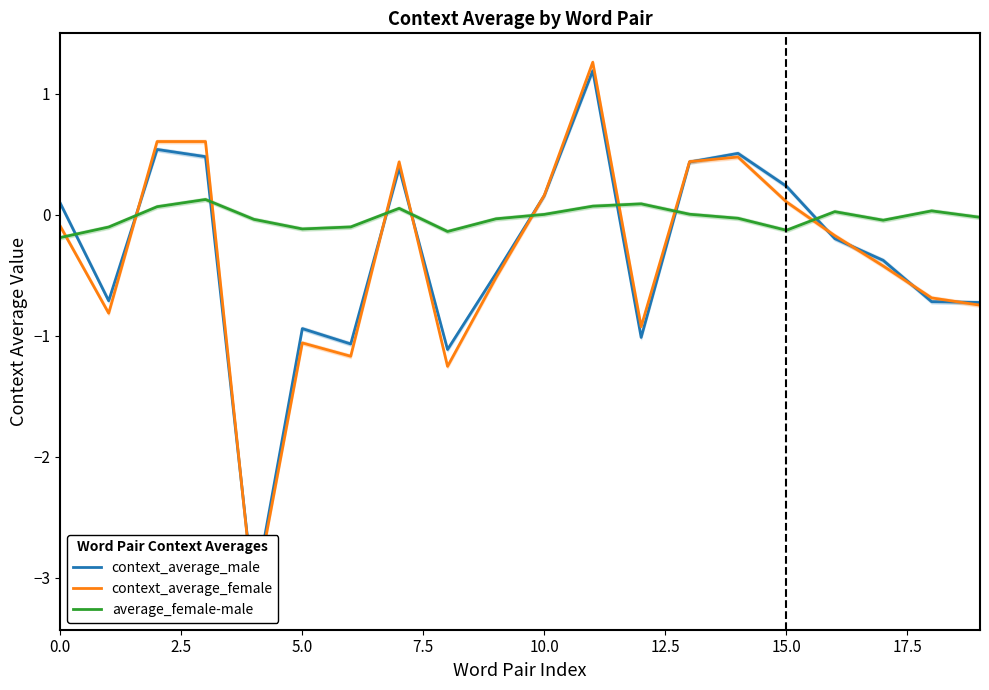

Between 15 and 13, which is larger?

13